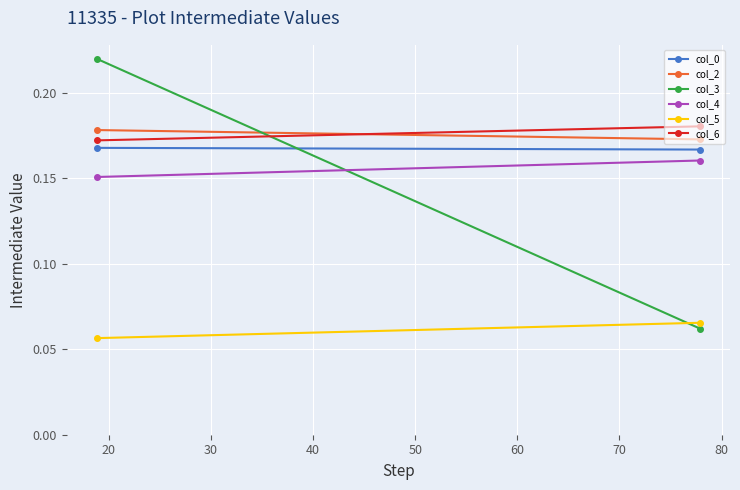

What is the value of the col_4 point at the 2nd from the left?

0.2